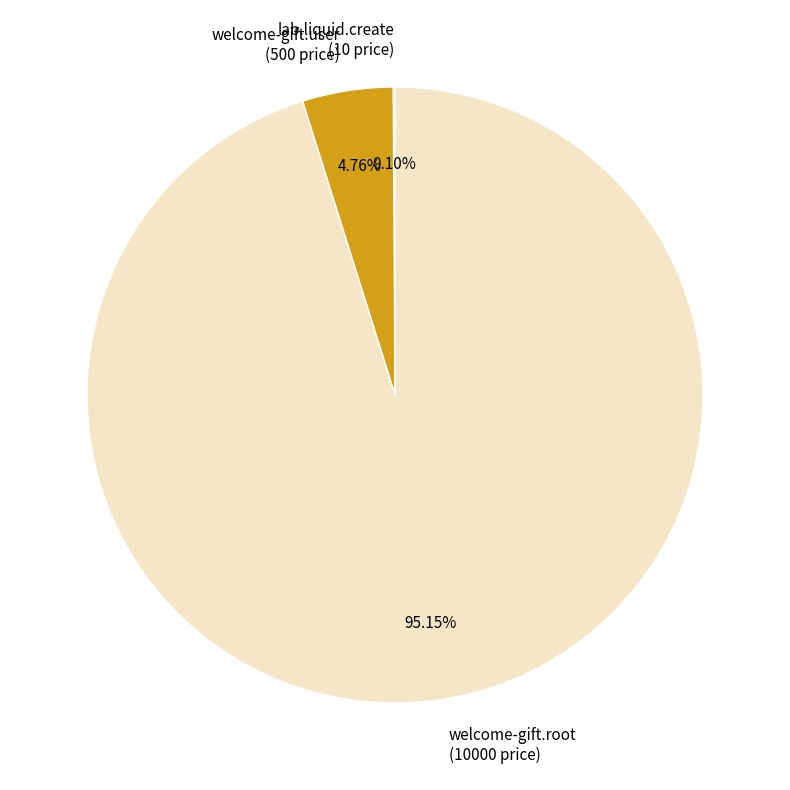

Is it true that welcome-gift.user is 10% of the pie?

False